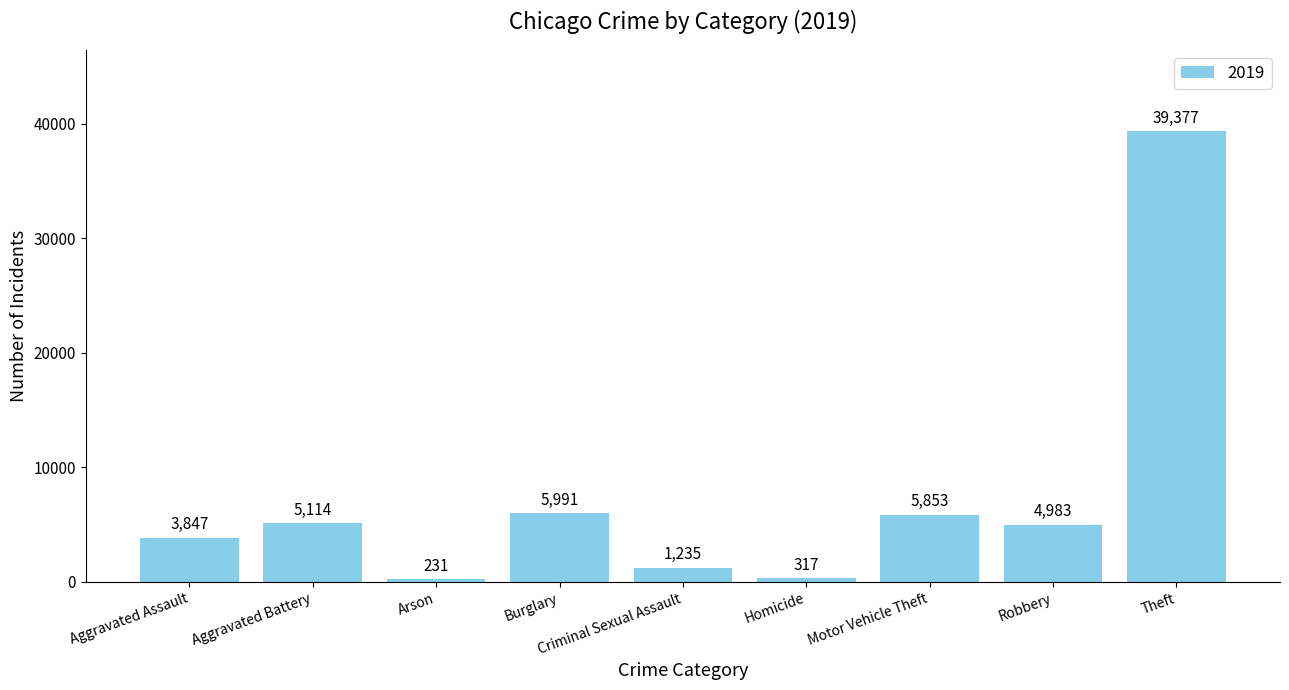

The value at Aggravated Assault is 3847. True or false?

True